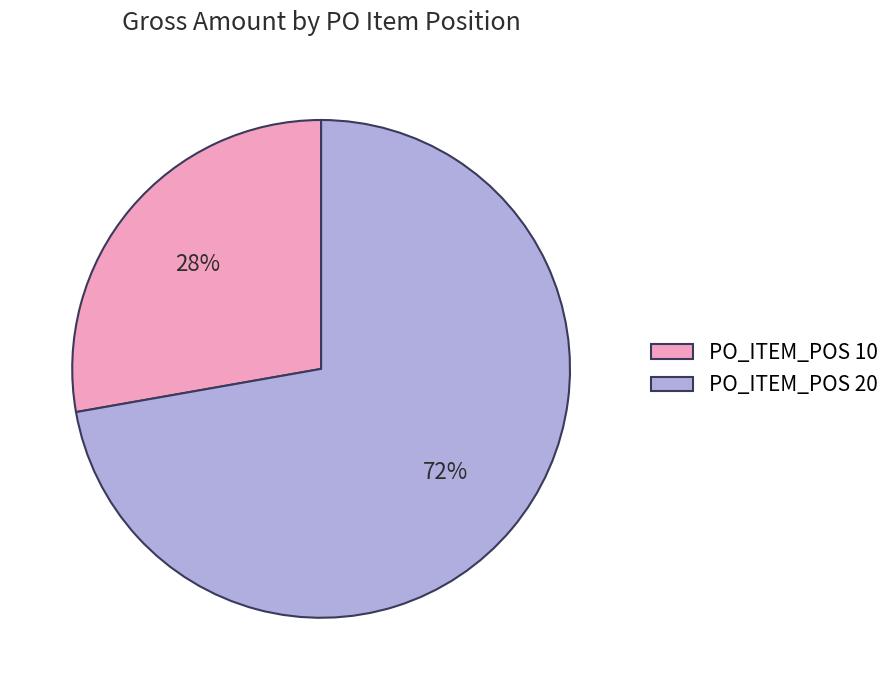

Which slice is the largest?

PO_ITEM_POS 20